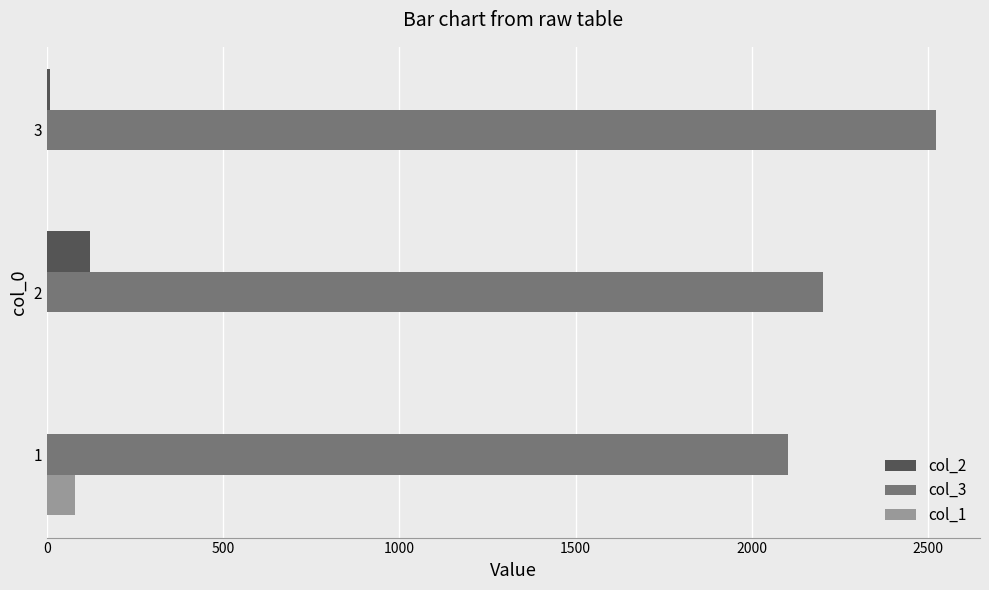

The value of col_3 at 3 is 2521. True or false?

True